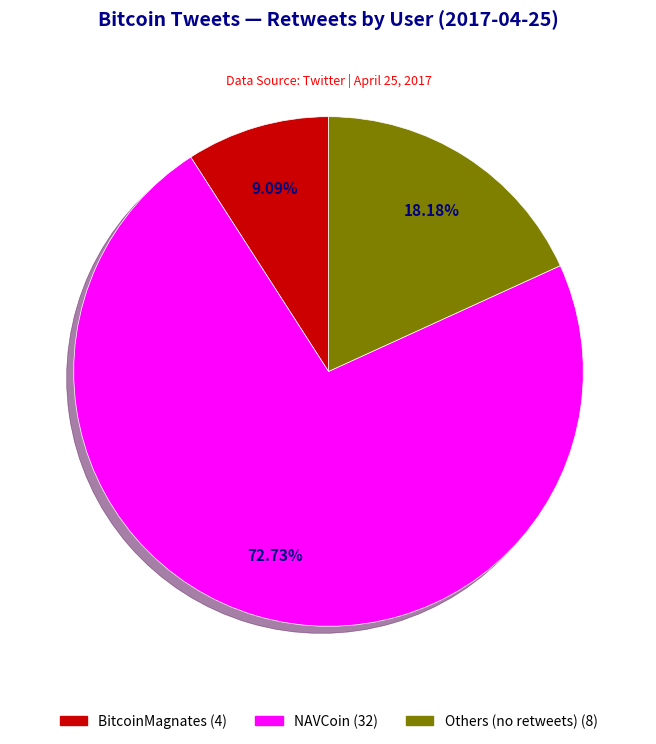

Does any single category account for the majority?

Yes